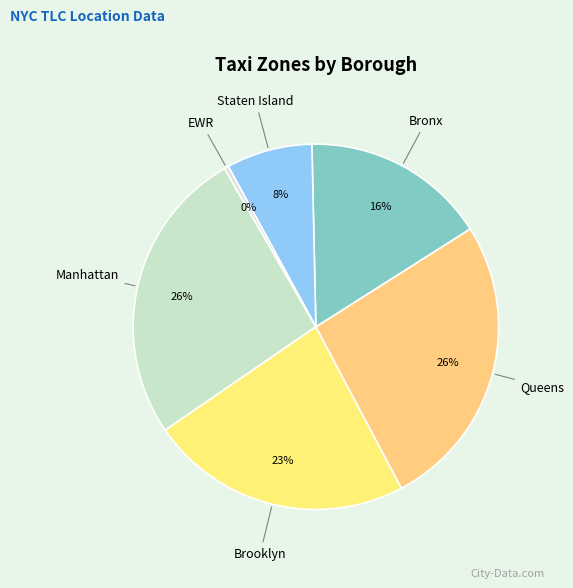

To the nearest percent, what is the average slice percentage?

17%